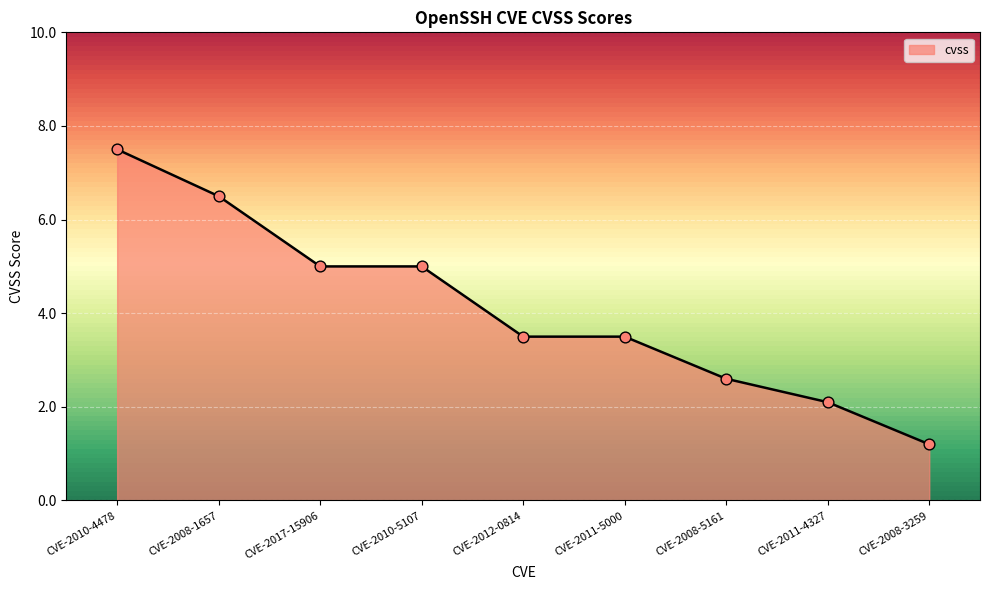

What is the ratio of the value at CVE-2008-5161 to the value at CVE-2012-0814?

0.7